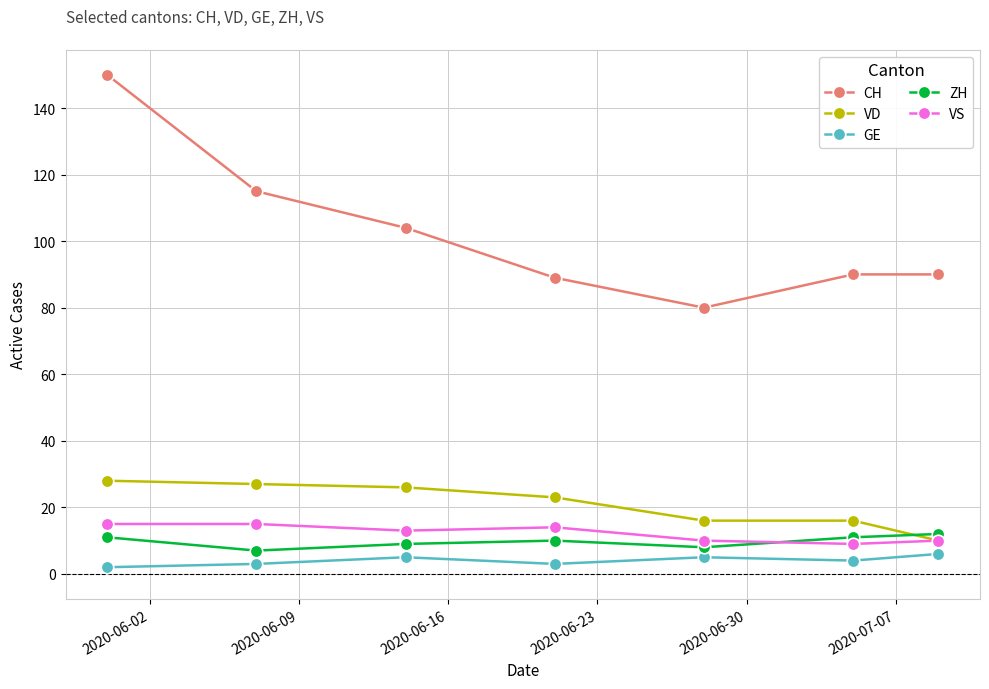

What is the value of the VS point at the 4th from the left?

14